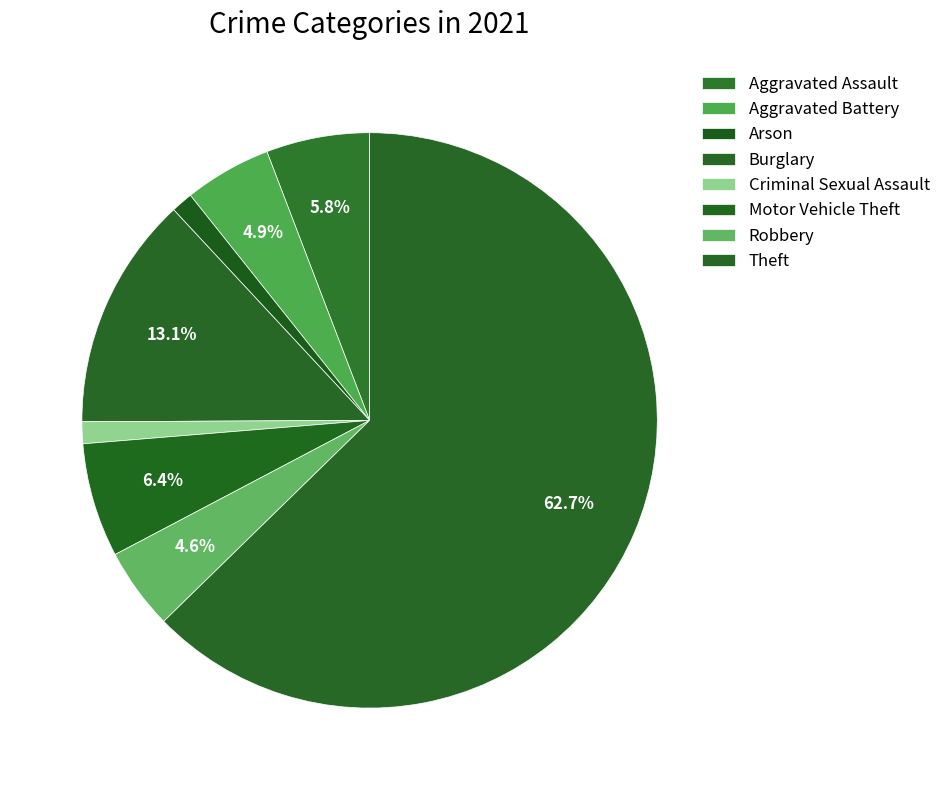

Which slice is the largest?

Theft